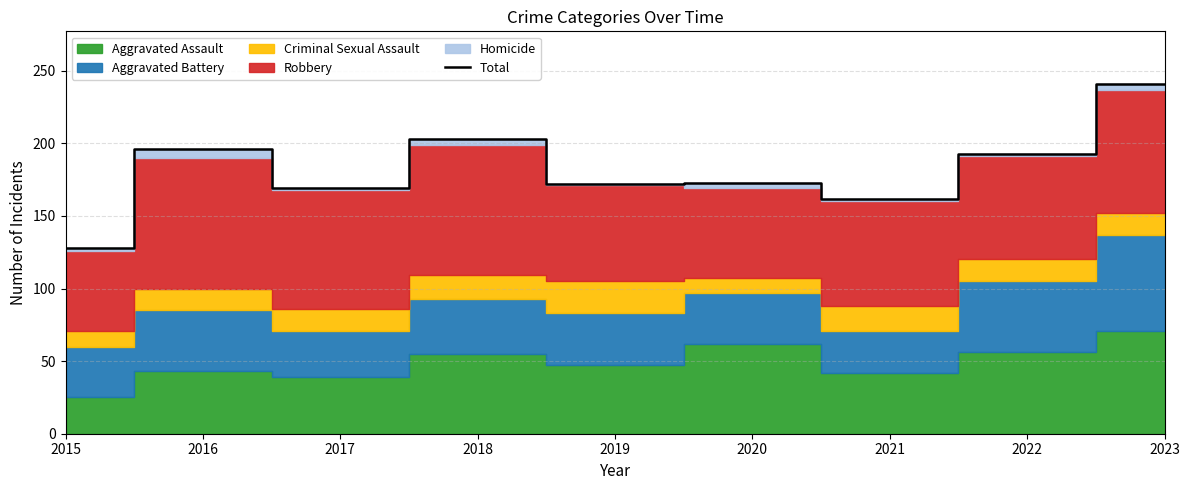

Is it true that the value at 2020 is 173?

True